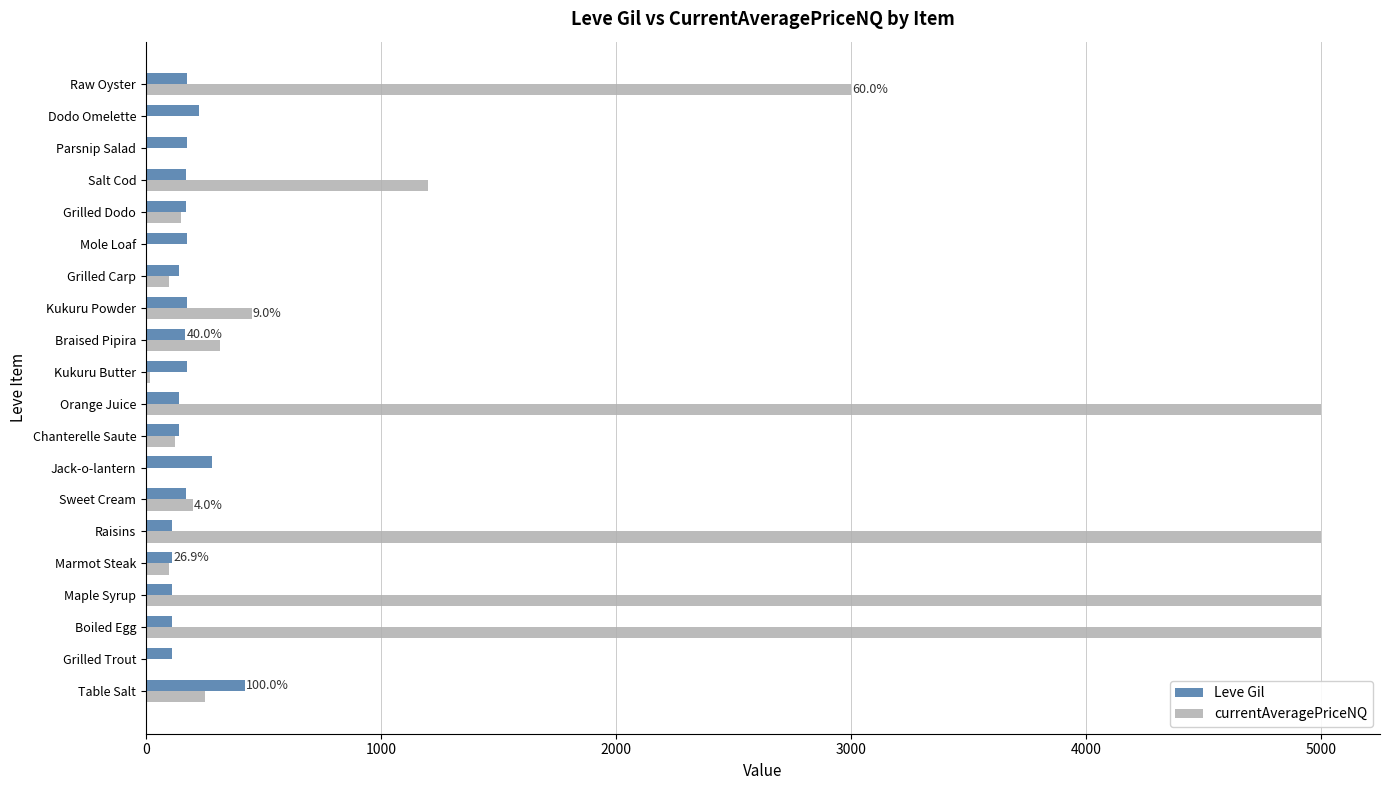

Which series has the largest total across all categories?

currentAveragePriceNQ